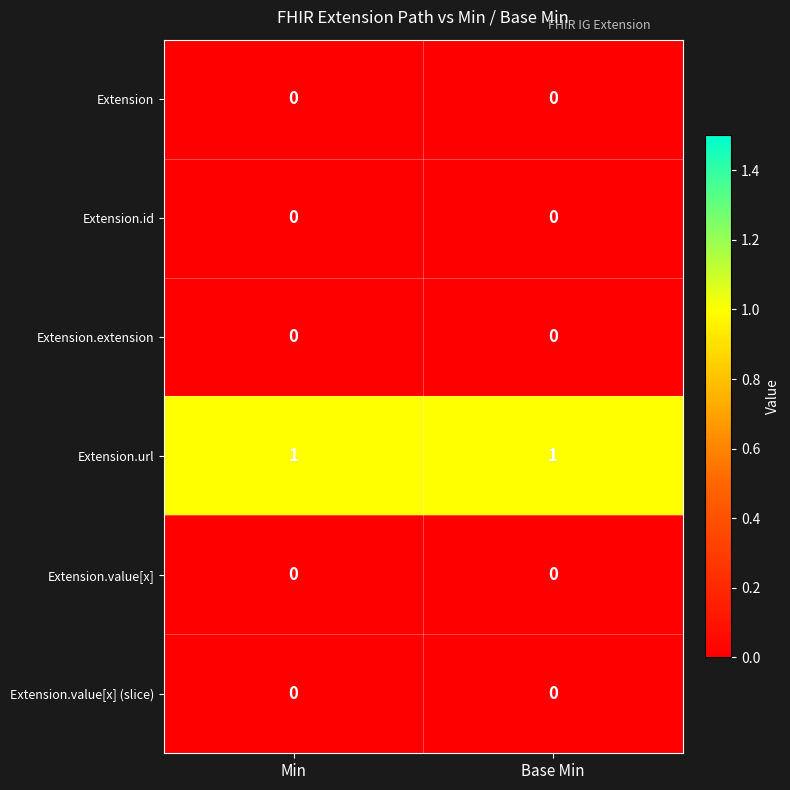

Reading left to right, list all the values displayed in this chart.

Extension: 0	0
Extension.id: 0	0
Extension.extension: 0	0
Extension.url: 1	1
Extension.value[x]: 0	0
Extension.value[x] (slice): 0	0